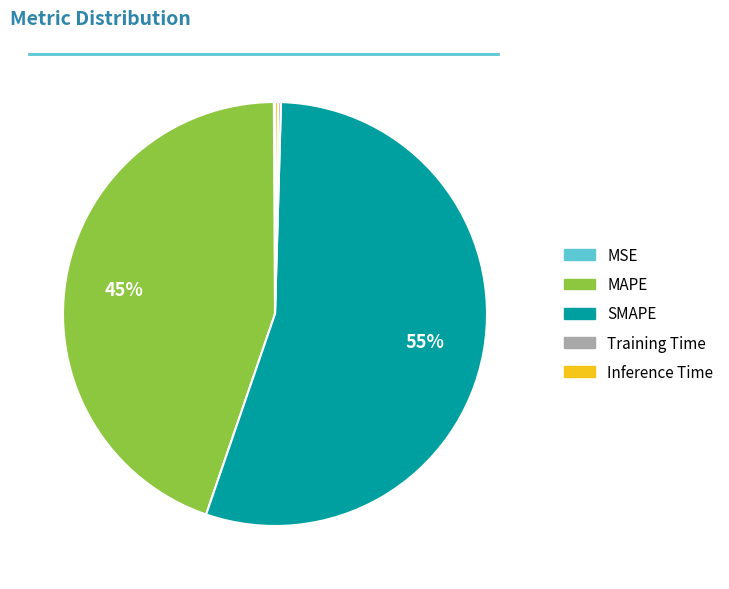

Which slice is the largest?

SMAPE